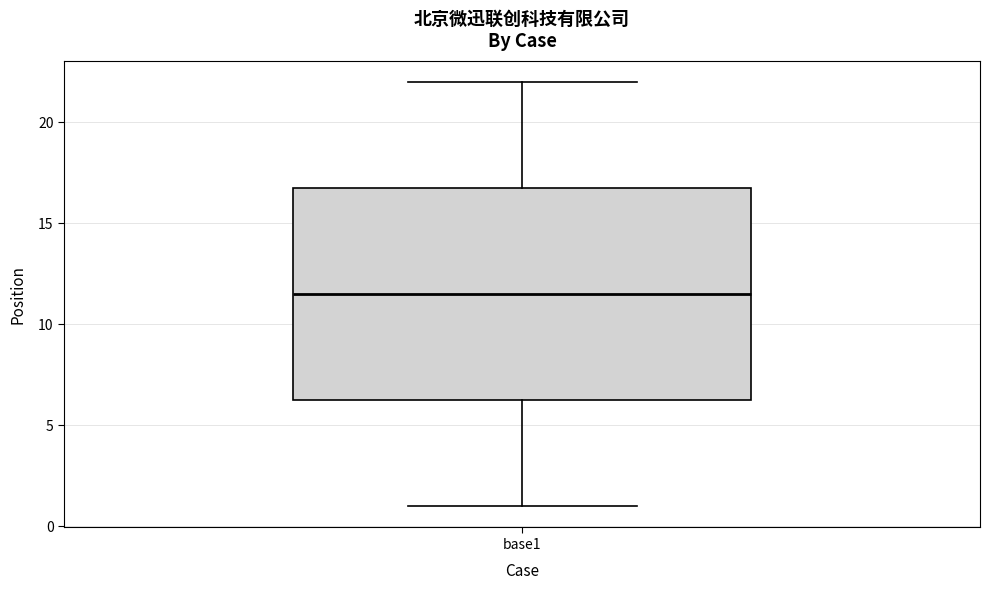

Where is the upper edge of the box for base1 on the y-axis? The values are not printed on the chart, so give them approximately, as read against the axis.

17.0